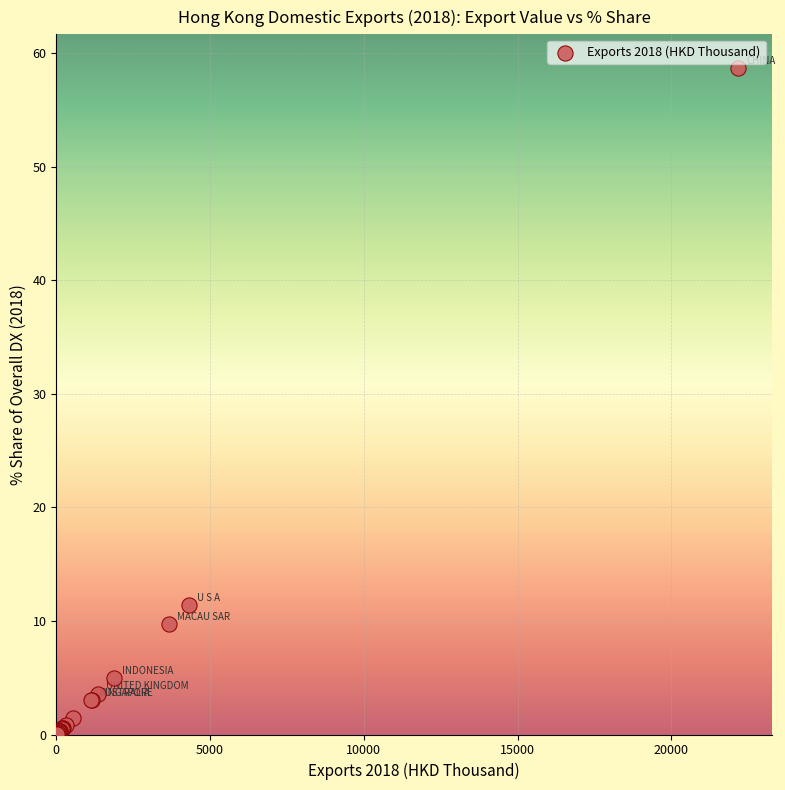

What Y value in the scatter plot is closest to 29?

11.4